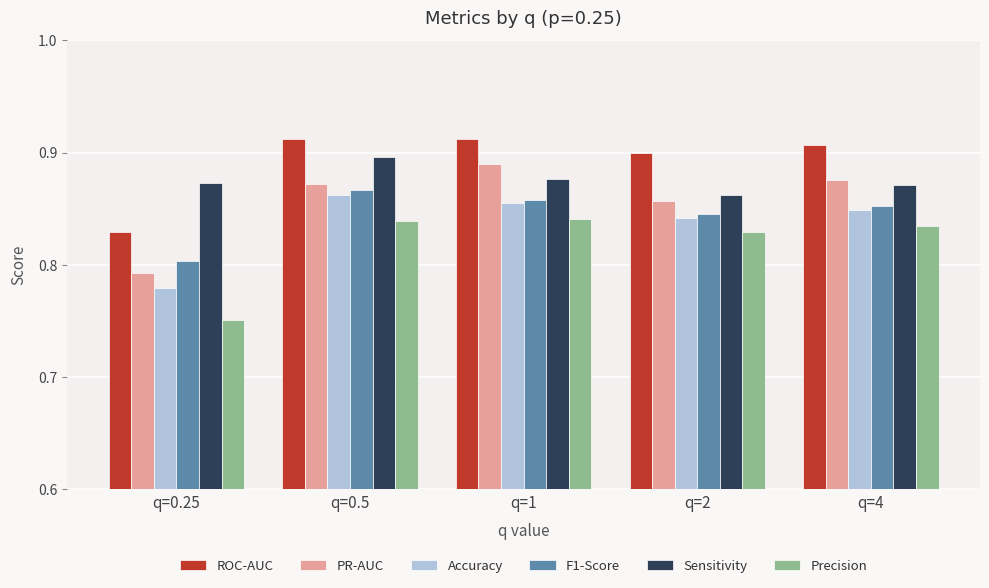

What is the sum of all PR-AUC values?

4.3